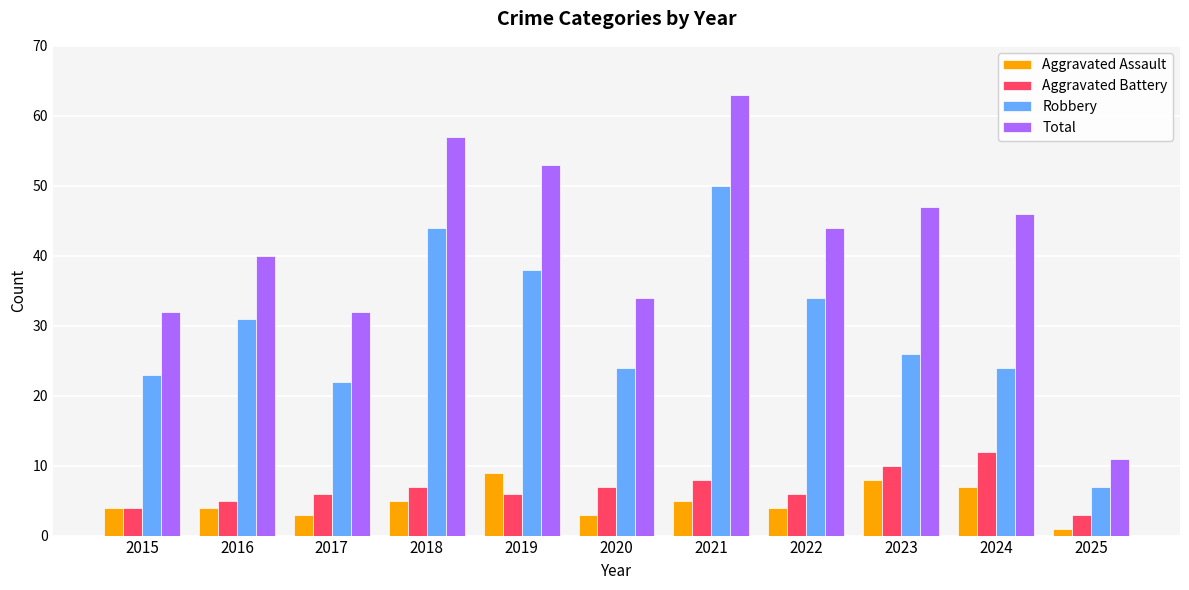

What is the sum of all Aggravated Battery values?

74